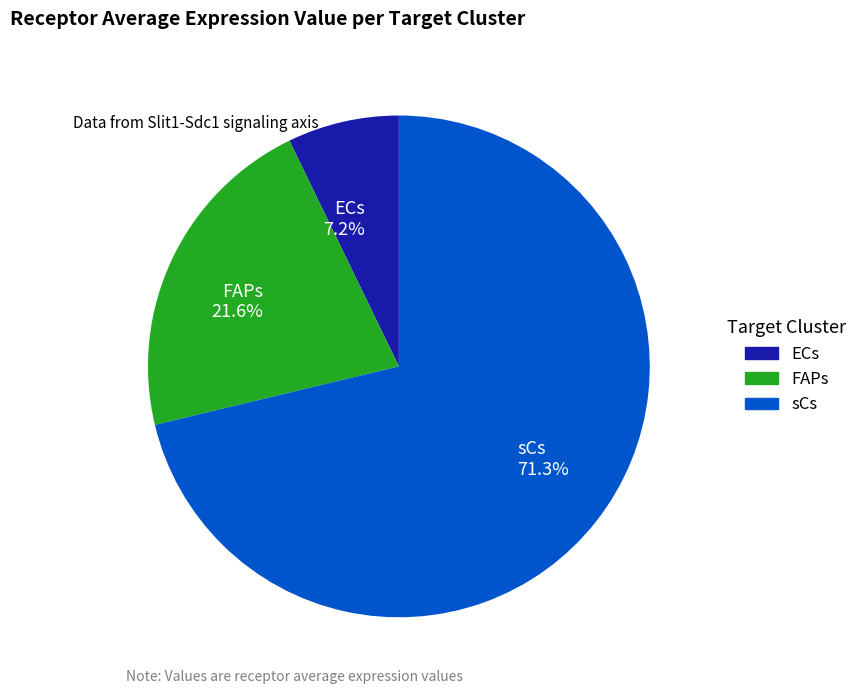

Rank the categories by value from highest to lowest.

sCs, FAPs, ECs